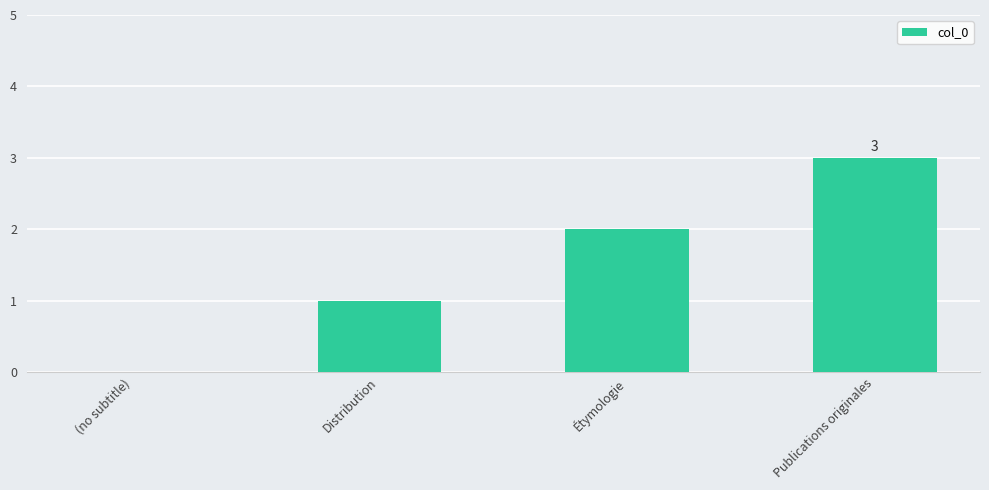

Where is the data nearest to the value 1?

Distribution